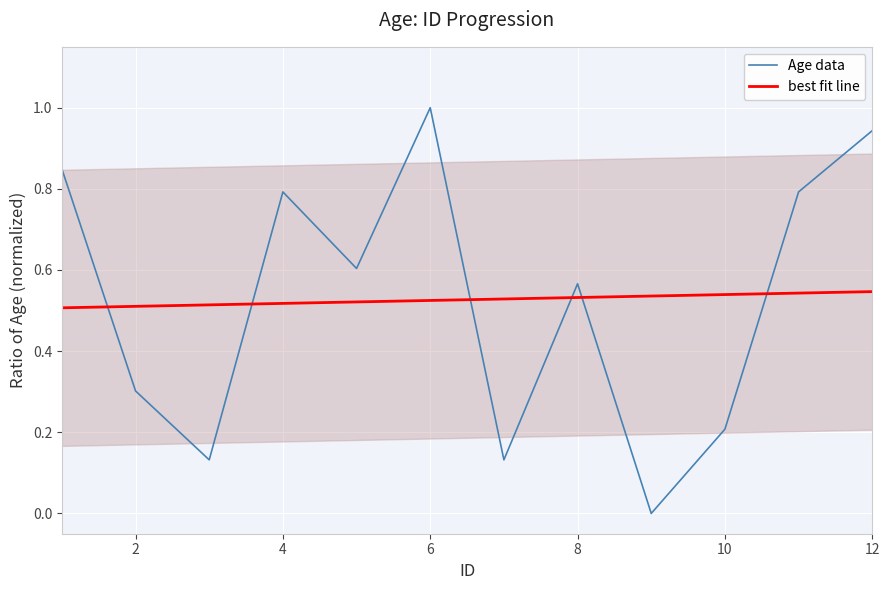

What is the highest value of the best fit line series?

0.5